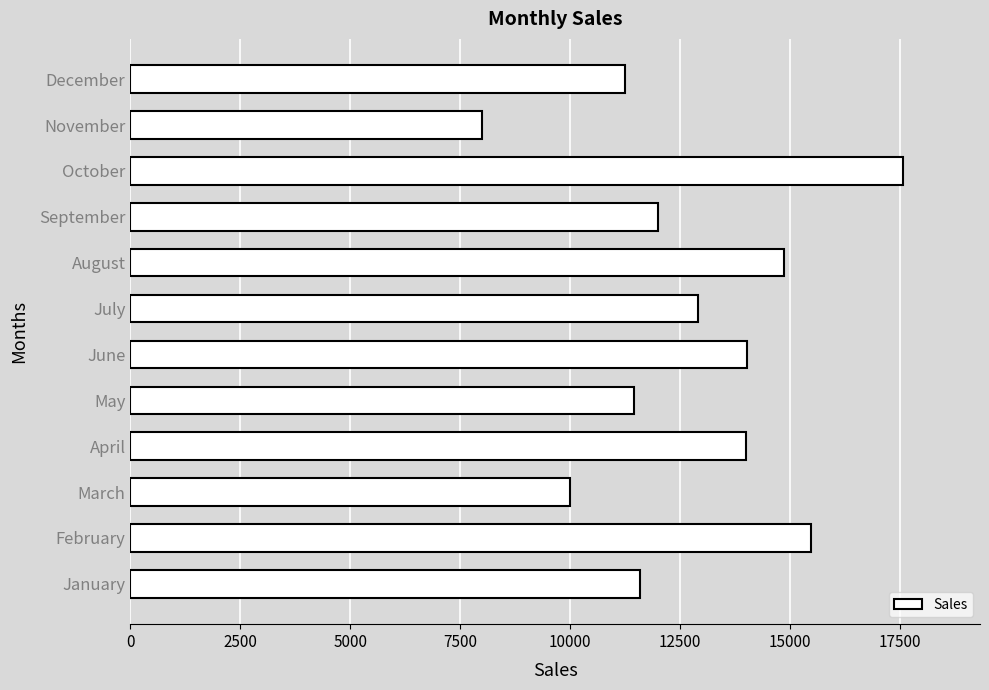

The value at March is 10000. True or false?

True